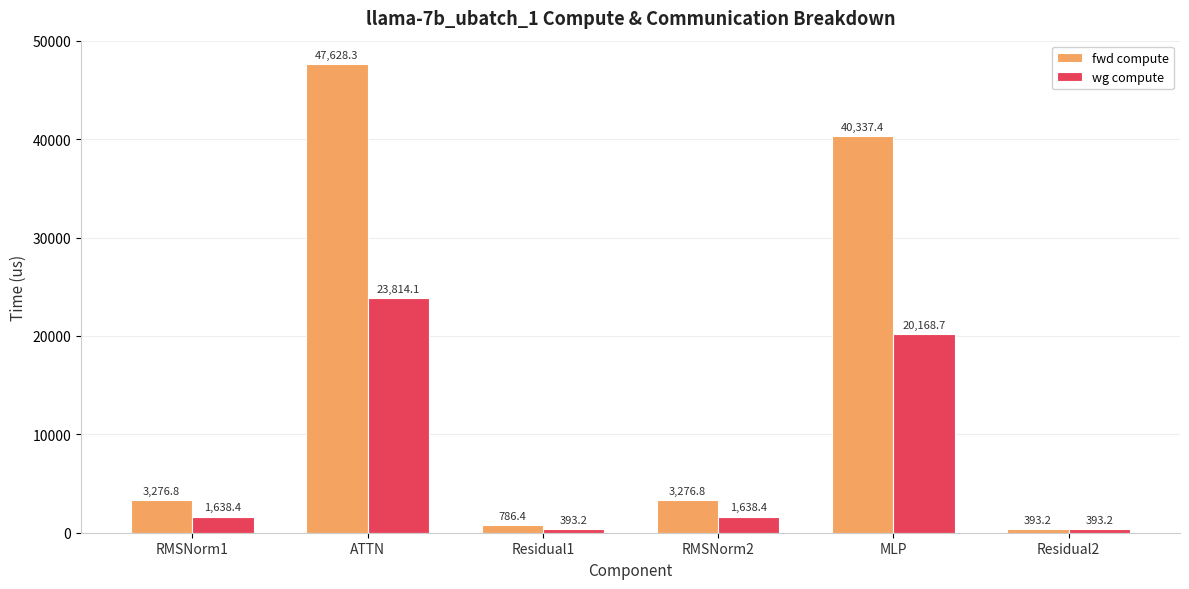

Between MLP and Residual2, which series saw the biggest shift?

fwd compute